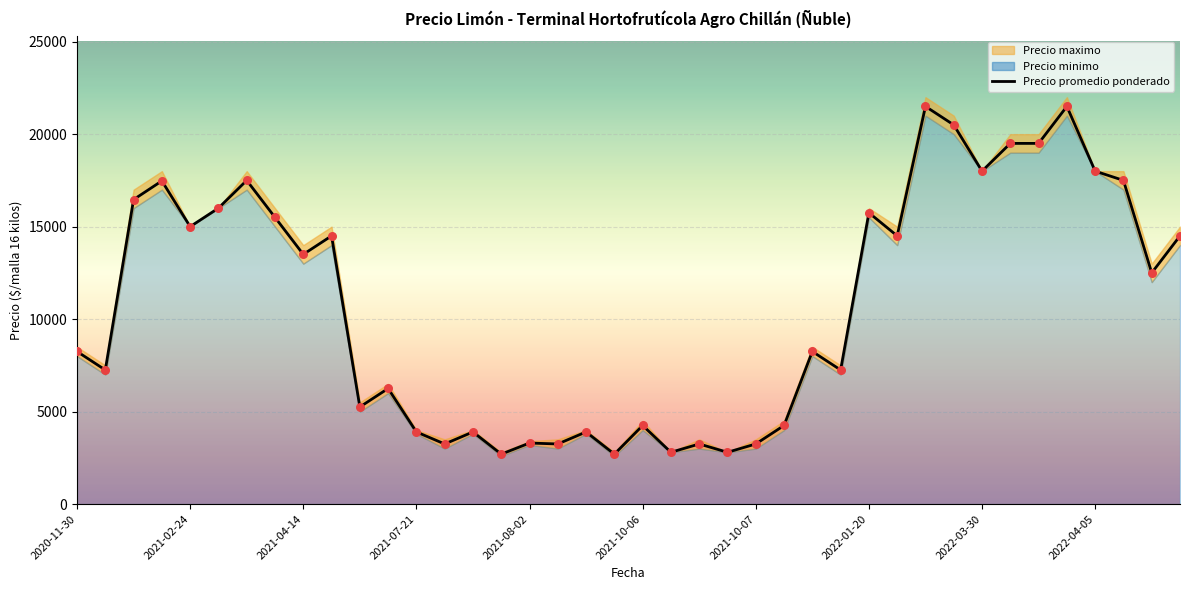

Between 30 and 32, which is larger?

30